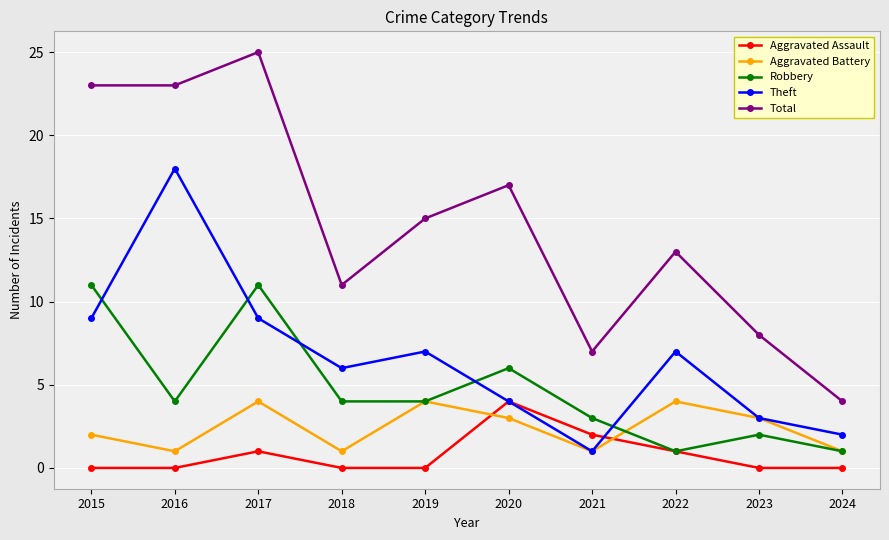

What is the difference between the maximum and minimum values in the Aggravated Battery series?

3